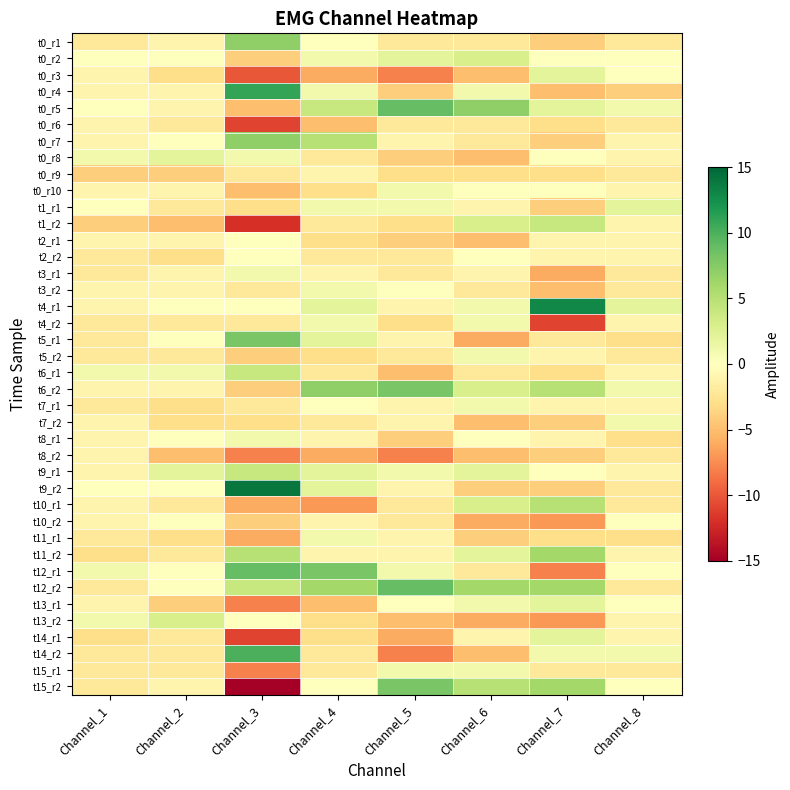

Which series has the largest range (max minus min)?

t15_r2